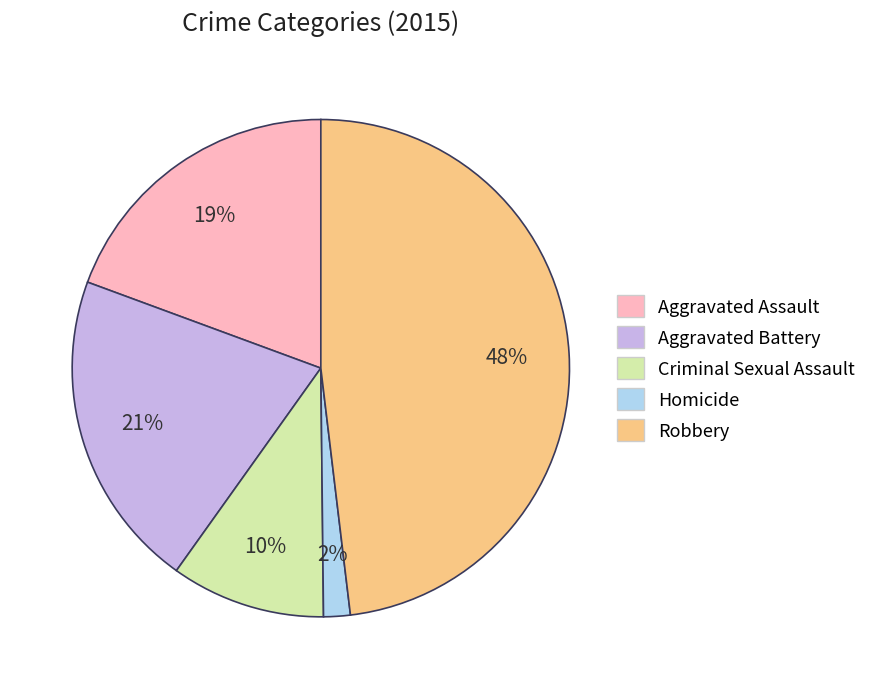

To the nearest percent, what is the difference between the largest and smallest slice percentages?

46%